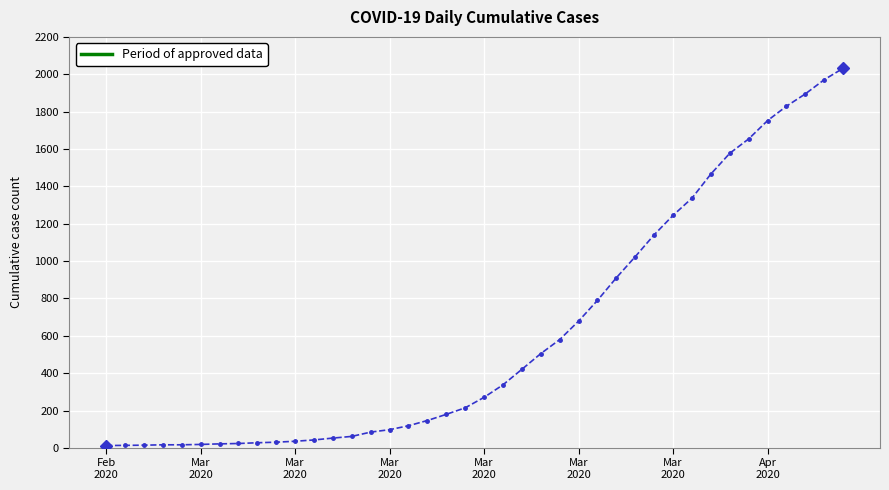

What is the difference between the maximum and minimum values?

2019